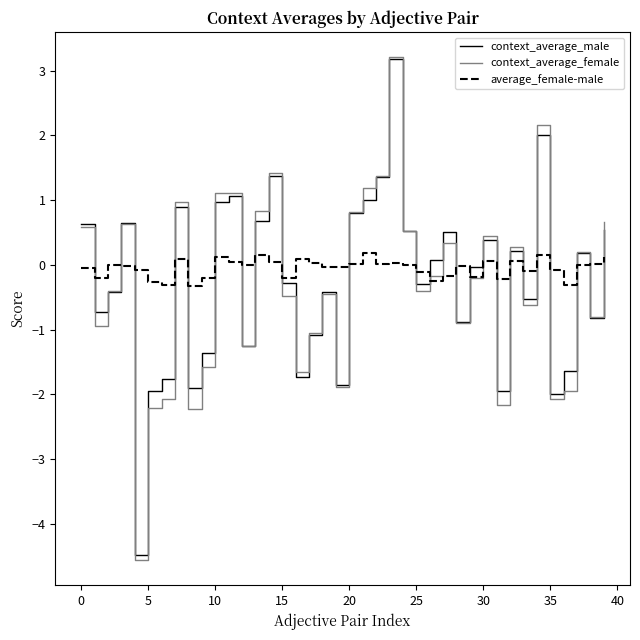

True or false: average_female-male and context_average_male cross at least once.

True